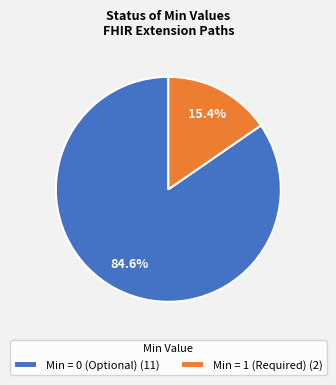

Rank the categories by value from lowest to highest.

Min = 1 (Required) (2), Min = 0 (Optional) (11)